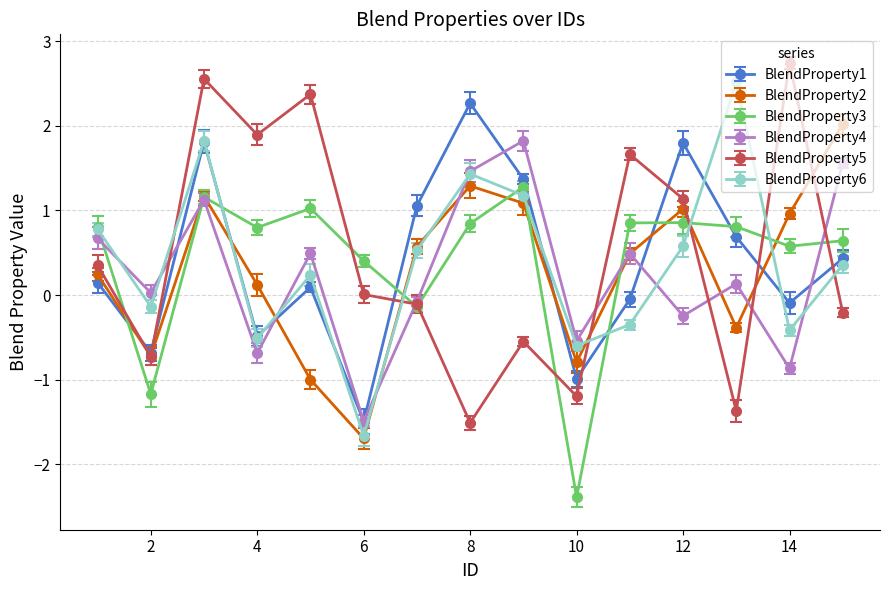

What are all the series names shown in the legend?

BlendProperty1, BlendProperty2, BlendProperty3, BlendProperty4, BlendProperty5, BlendProperty6